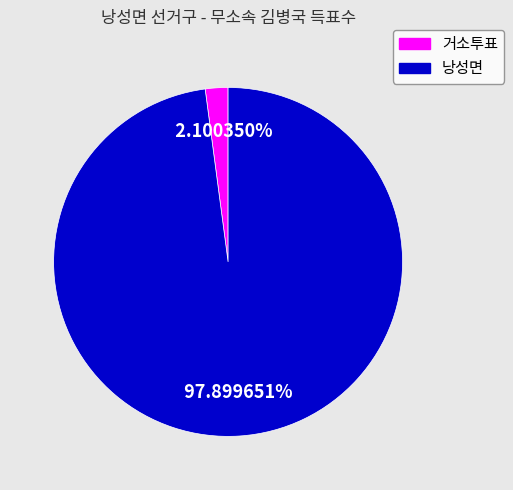

Is there a majority slice in this chart?

Yes